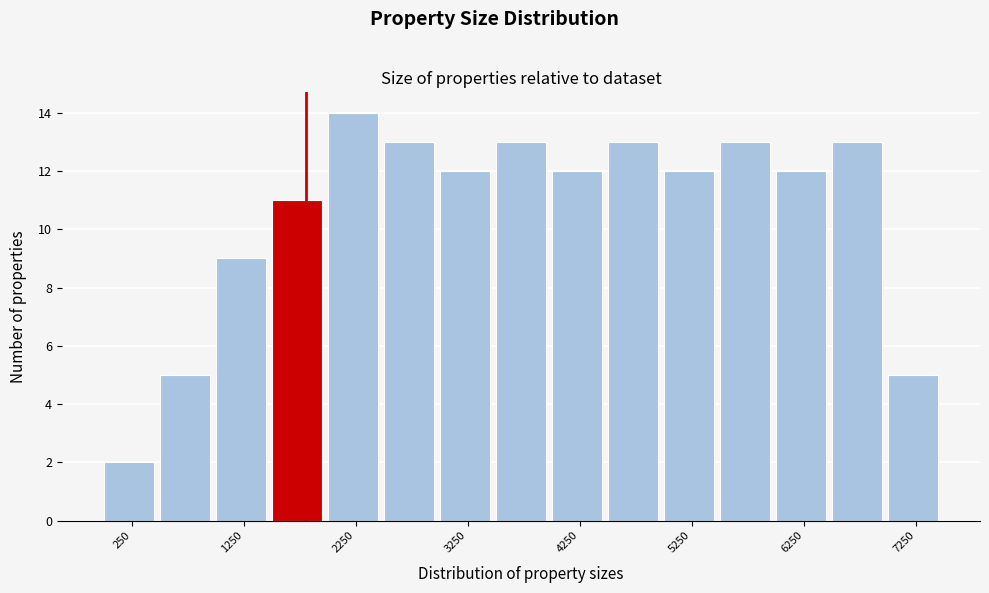

Reading left to right, list every bar in this chart as the range it spans on the x-axis followed by its height. The values are not printed on the chart, so give them approximately, as read against the axis.

0 to 500: 2
500 to 1000: 5
1000 to 1500: 9
1500 to 2000: 11
2000 to 2500: 14
2500 to 3000: 13
3000 to 3500: 12
3500 to 4000: 13
4000 to 4500: 12
4500 to 5000: 13
5000 to 5500: 12
5500 to 6000: 13
6000 to 6500: 12
6500 to 7000: 13
7000 to 7500: 5